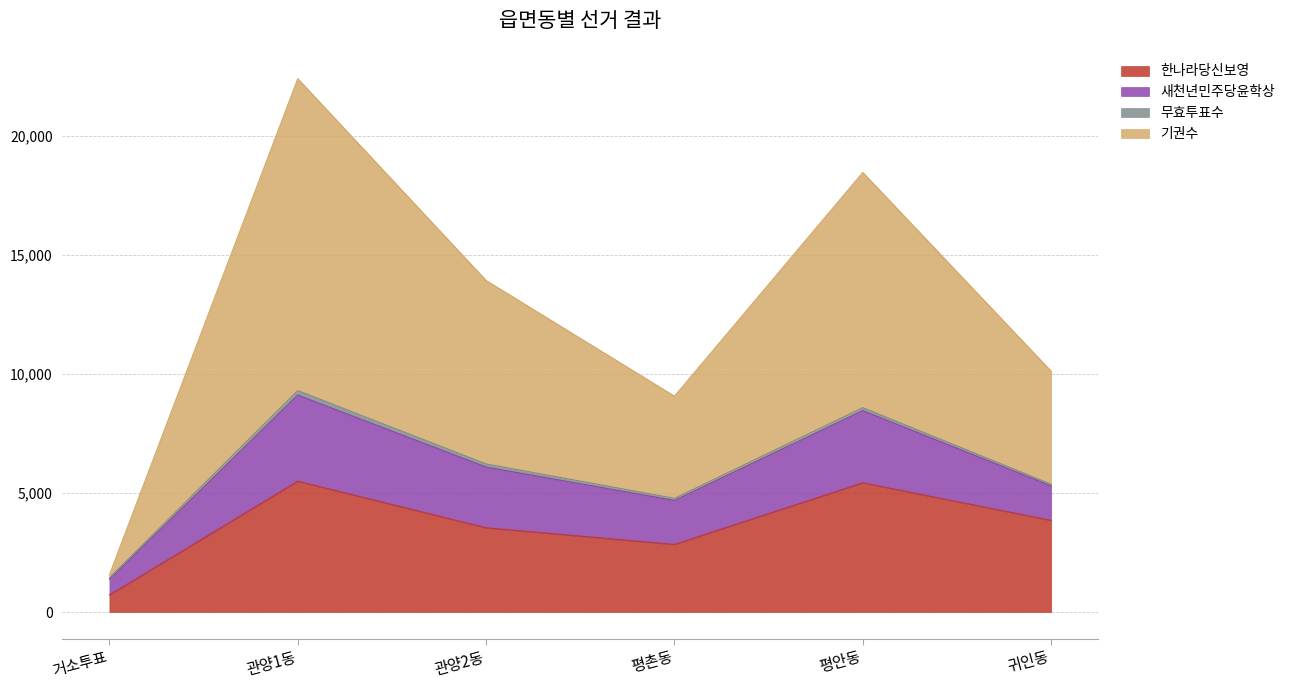

The 한나라당신보영 series shows 2838 at 평촌동. True or false?

True